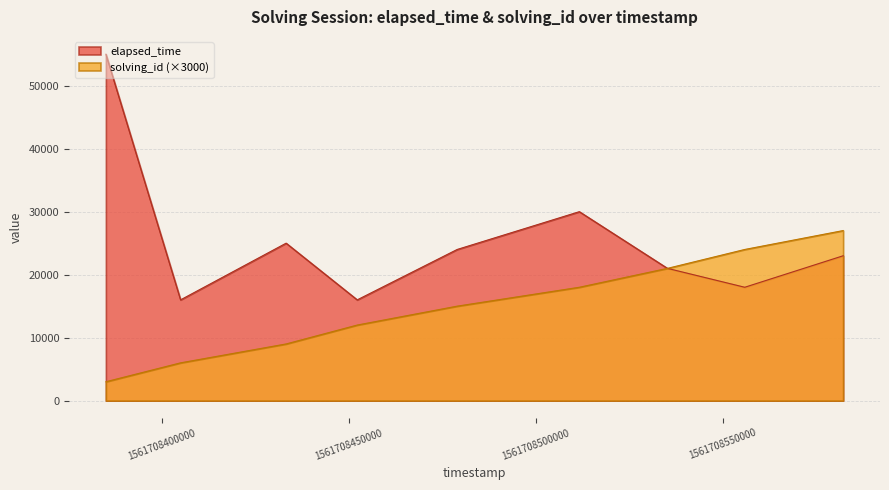

What is the difference between the maximum and minimum values in the solving_id series?

24000